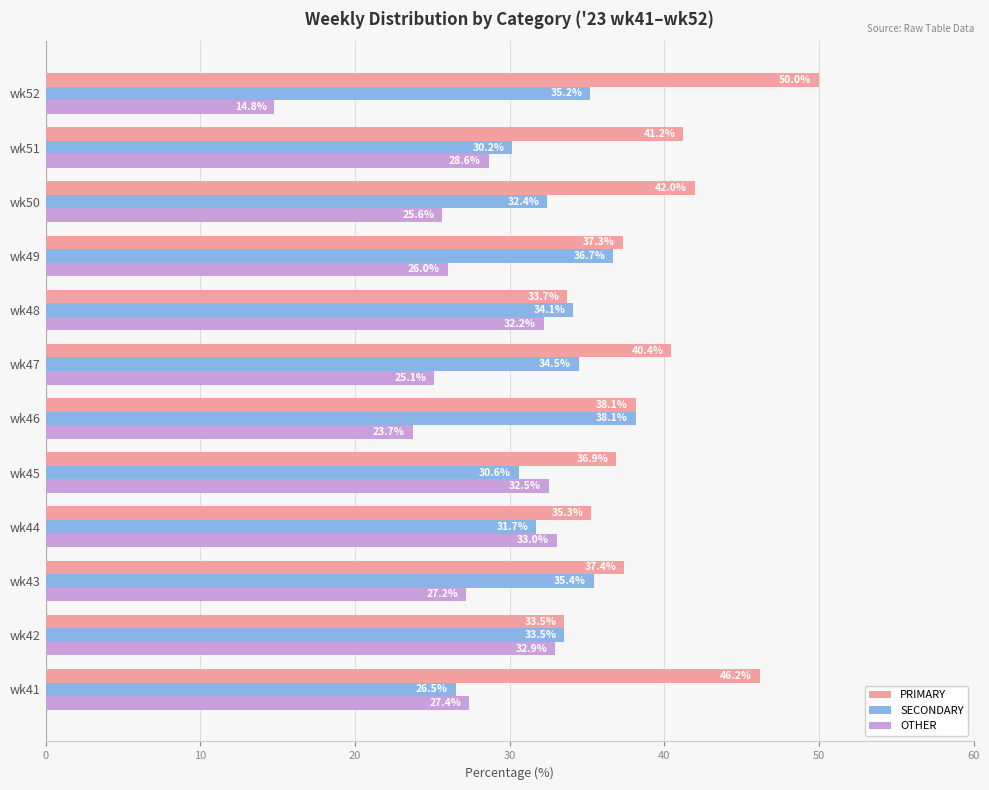

Rank the categories by SECONDARY value from lowest to highest.

wk41, wk51, wk45, wk44, wk50, wk42, wk48, wk47, wk52, wk43, wk49, wk46